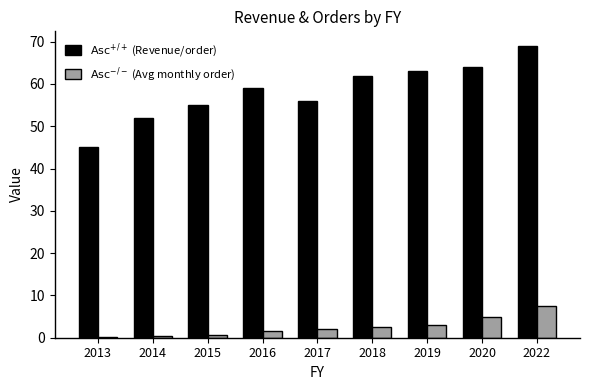

How many groups of bars are there?

9